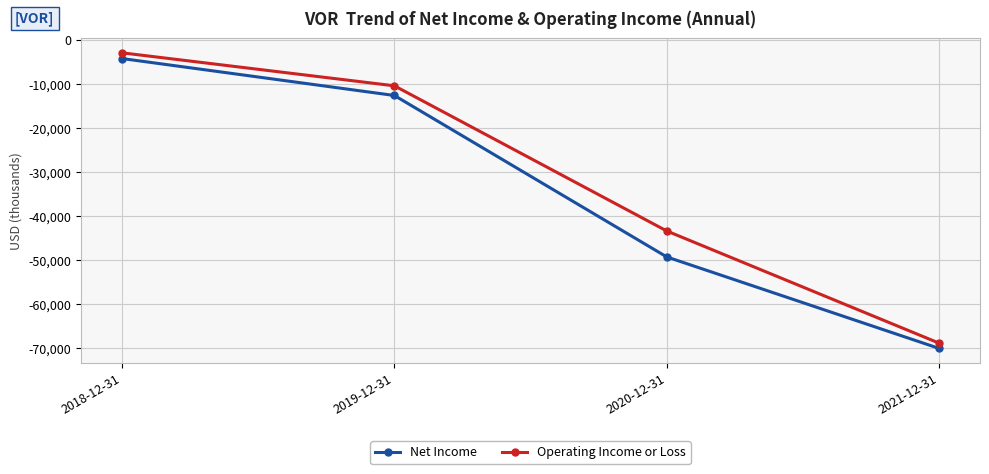

Reading left to right, list all the values displayed in this chart.

Net Income: 2018-12-31=-4200	2019-12-31=-12600	2020-12-31=-49300	2021-12-31=-70100
Operating Income or Loss: 2018-12-31=-2900	2019-12-31=-10400	2020-12-31=-43400	2021-12-31=-68900